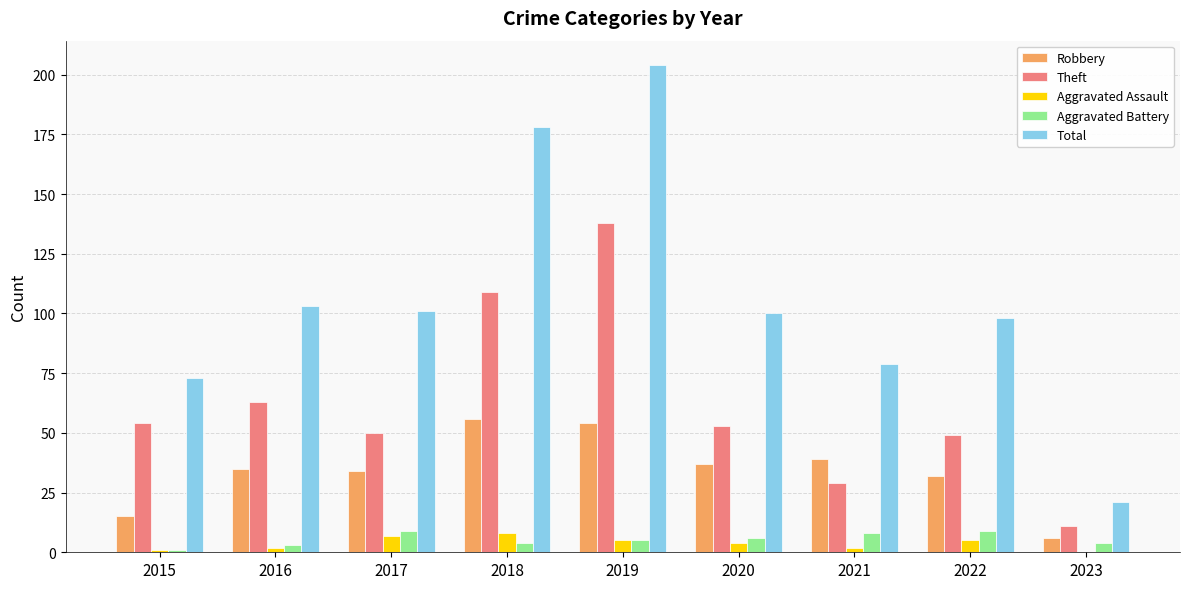

Which series has the largest total across all categories?

Total